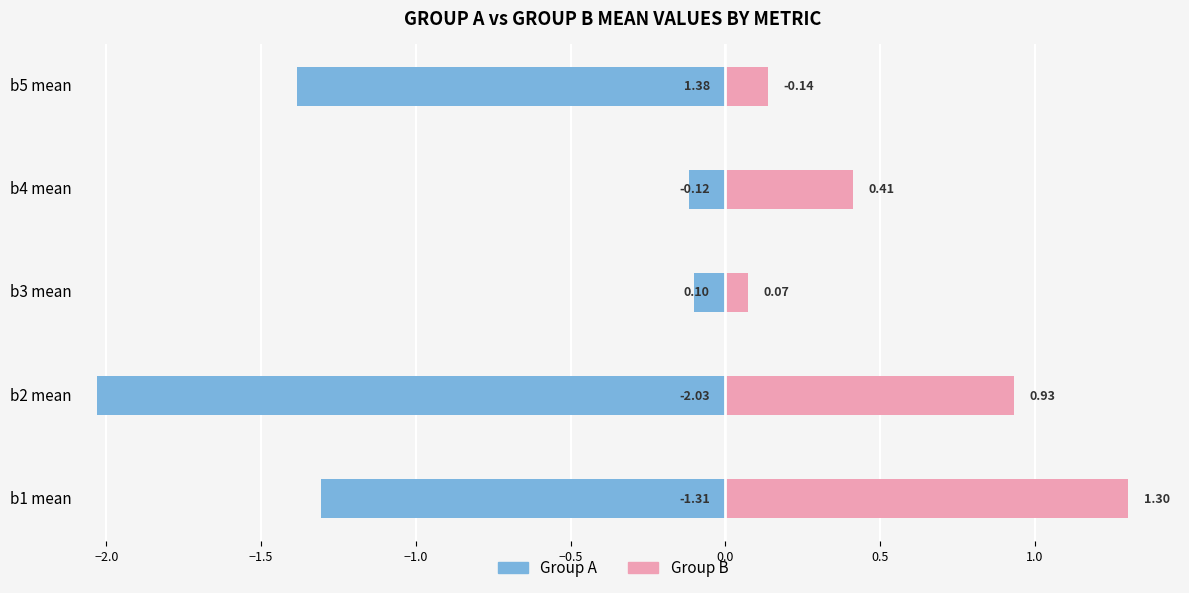

Reading left to right, transcribe all the data shown in this chart.

Group A: -1.3	-2.0	-0.1	-0.1	-1.4
Group B: 1.3	0.9	0.1	0.4	0.1